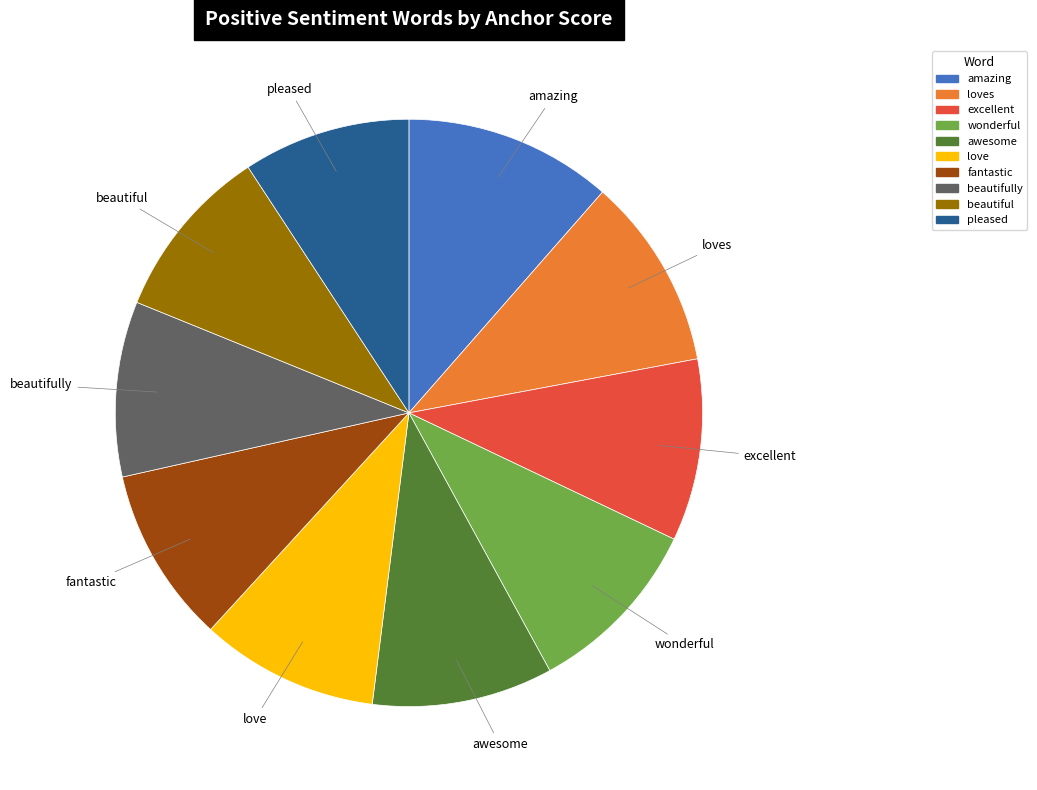

Is there a majority slice in this chart?

No